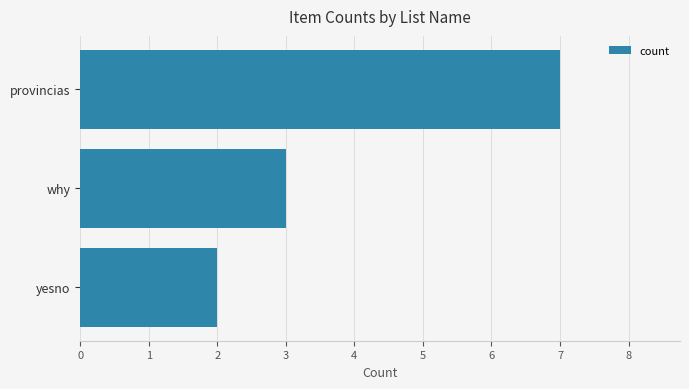

Is it true that the value at provincias is 10?

False